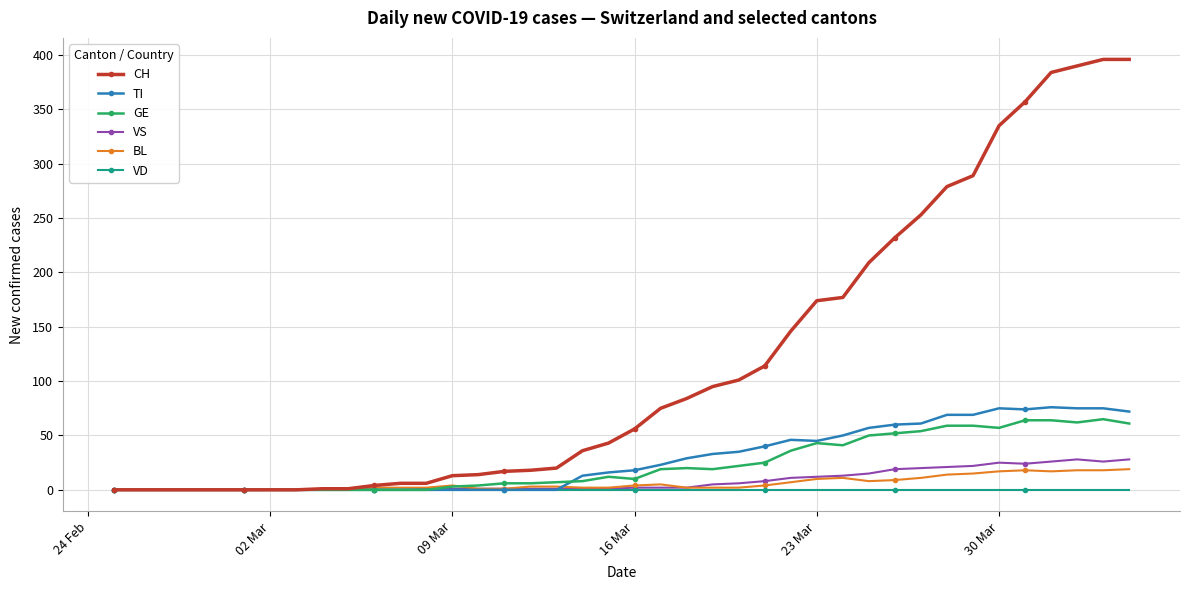

Which series has the largest range (max minus min)?

CH